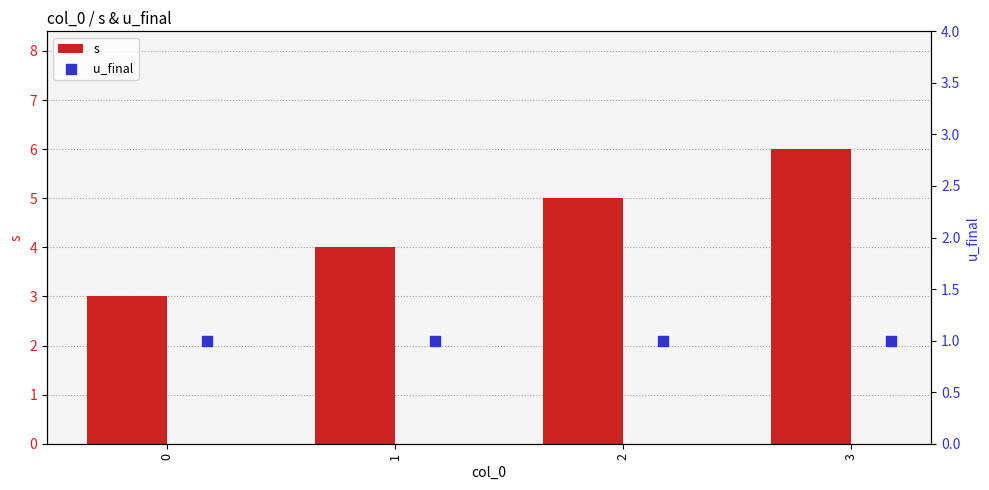

What are all the series names shown in the legend?

s, u_final